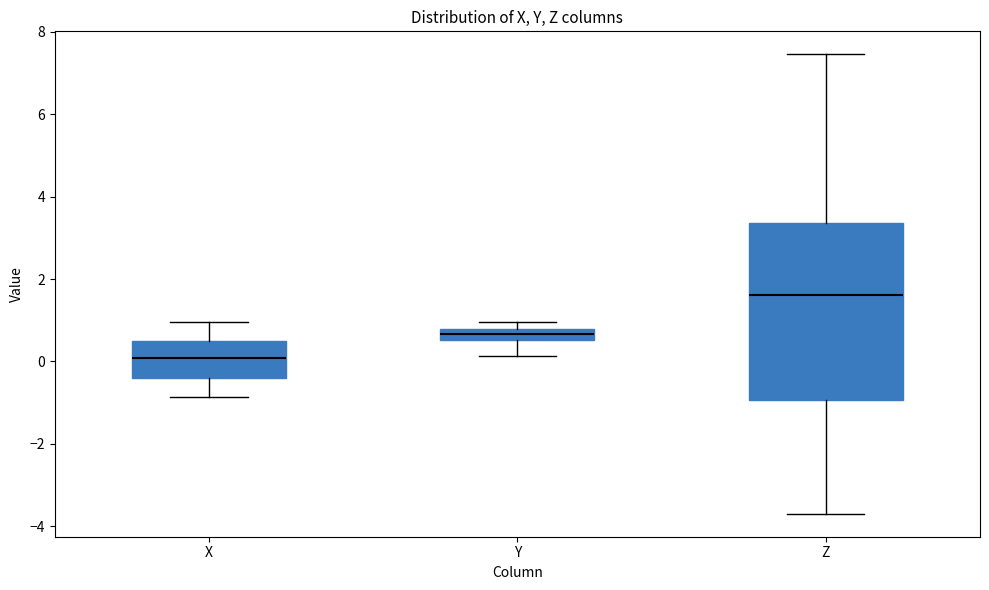

Which box is the tallest, from its lower edge to its upper edge?

Z